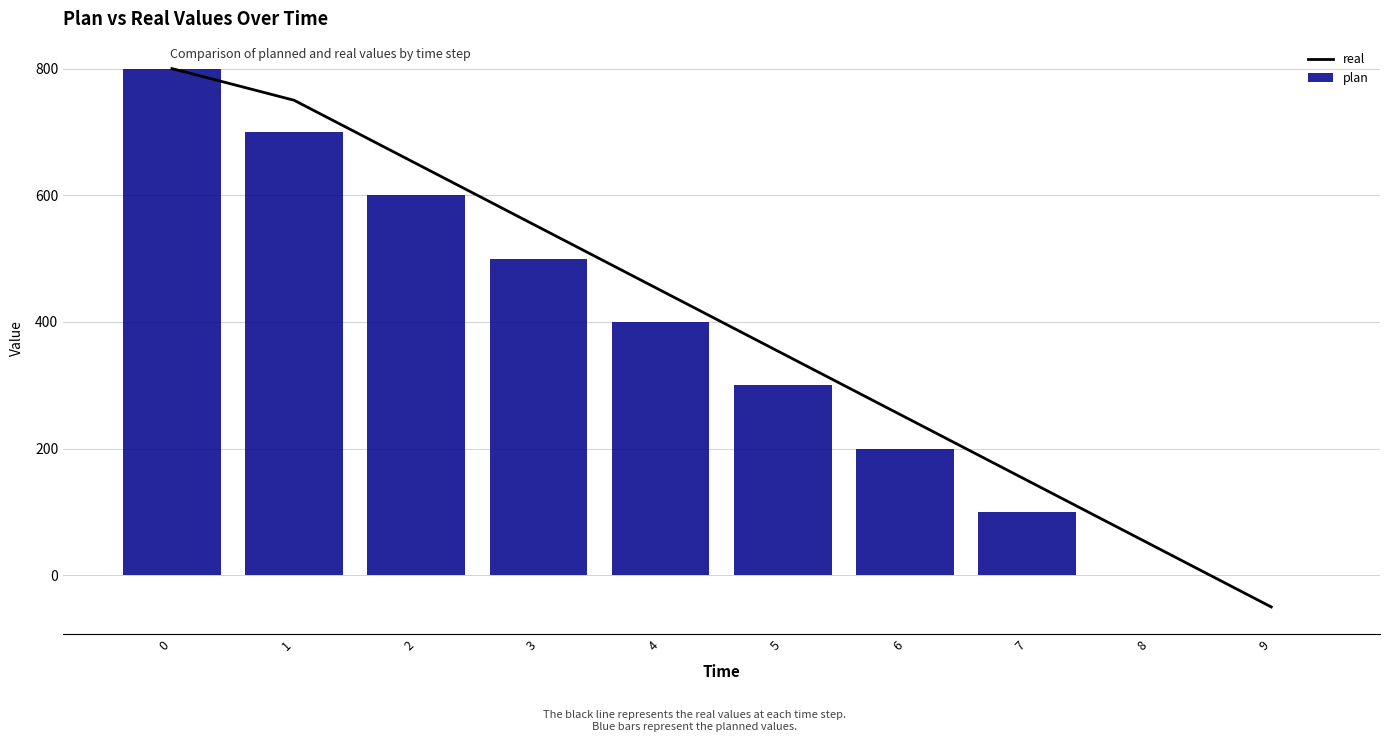

Reading left to right, what are all the values shown in this chart?

real: 800	750	650	550	450	350	250	150	50	-50
plan: 800	700	600	500	400	300	200	100	0	0